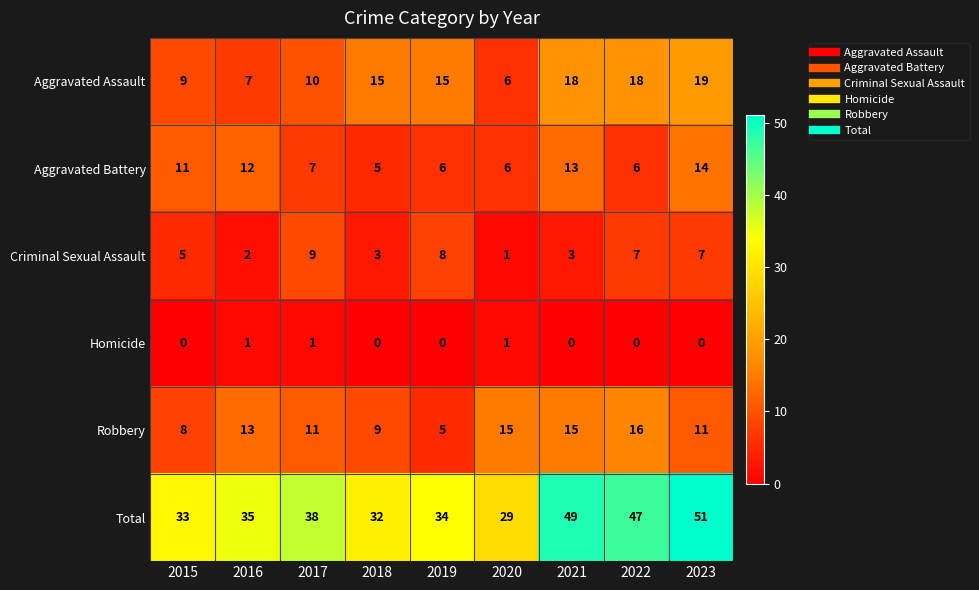

Where does the Robbery series first go above 11?

2016